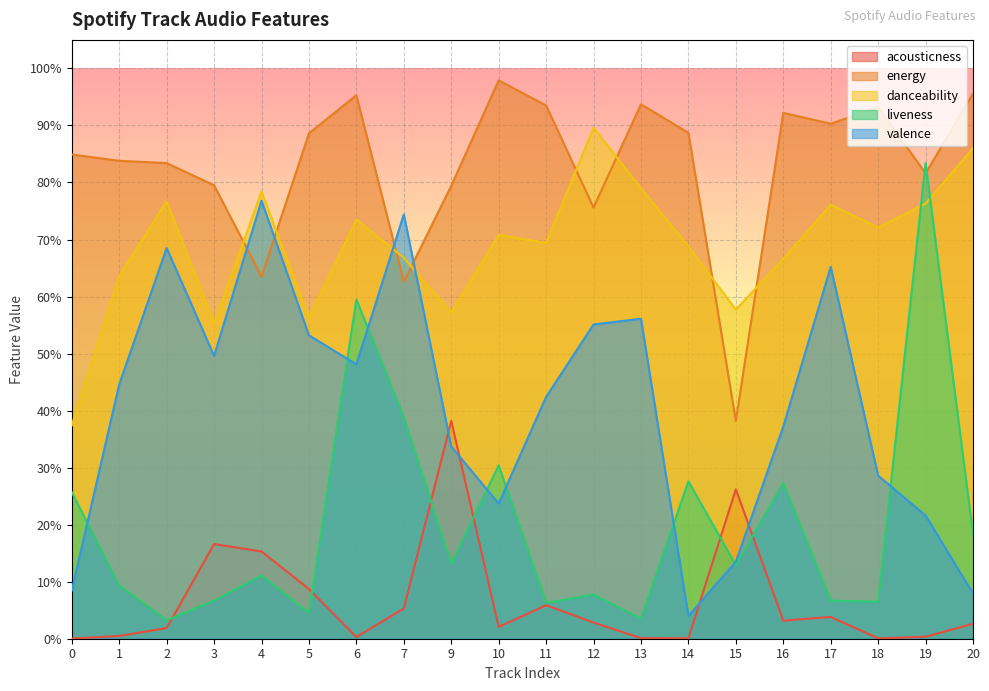

What are all the series names shown in the legend?

acousticness, energy, danceability, liveness, valence